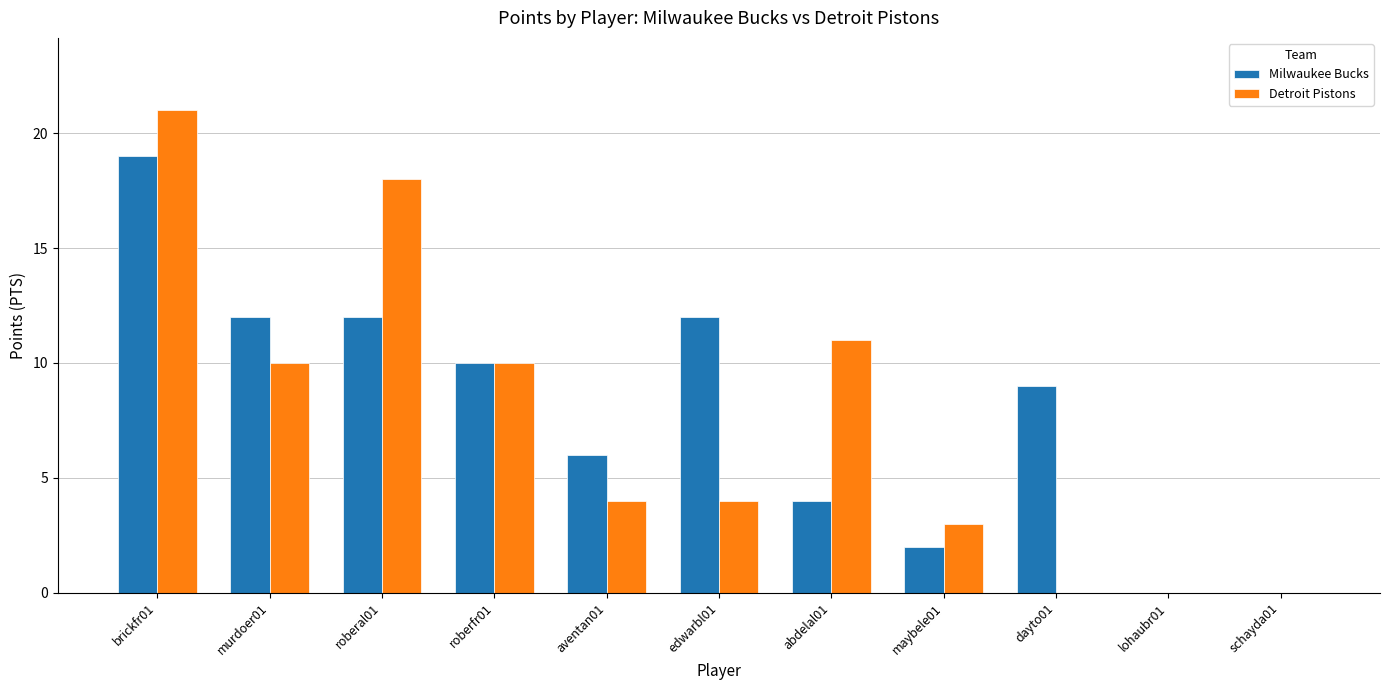

At which category does the chart reach its peak across all series?

brickfr01